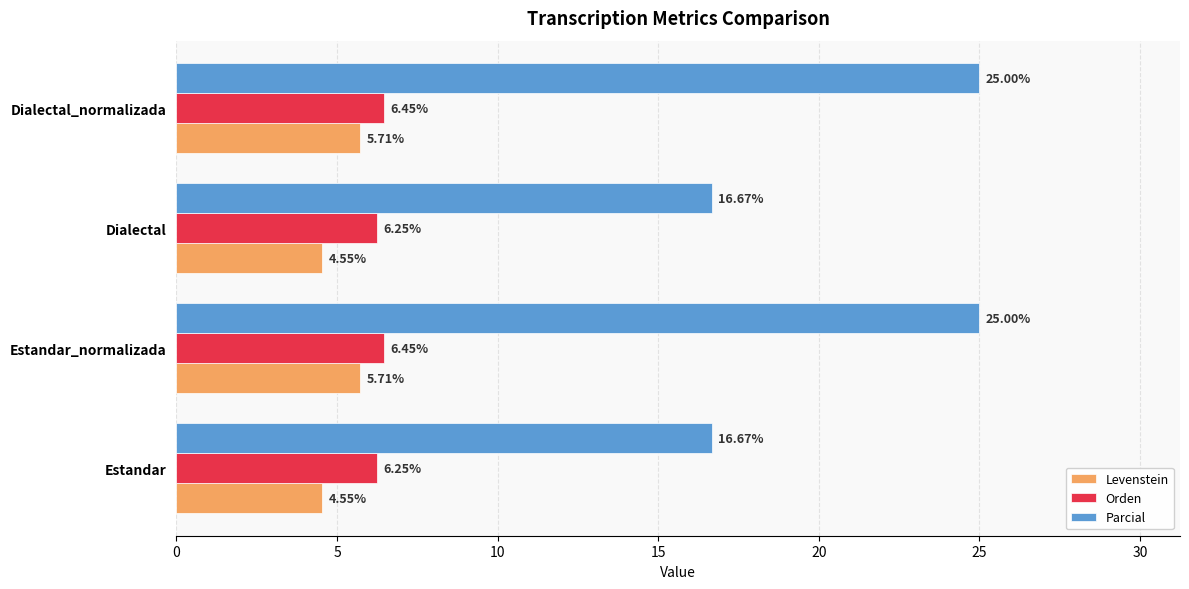

How many data points does each series have?

4